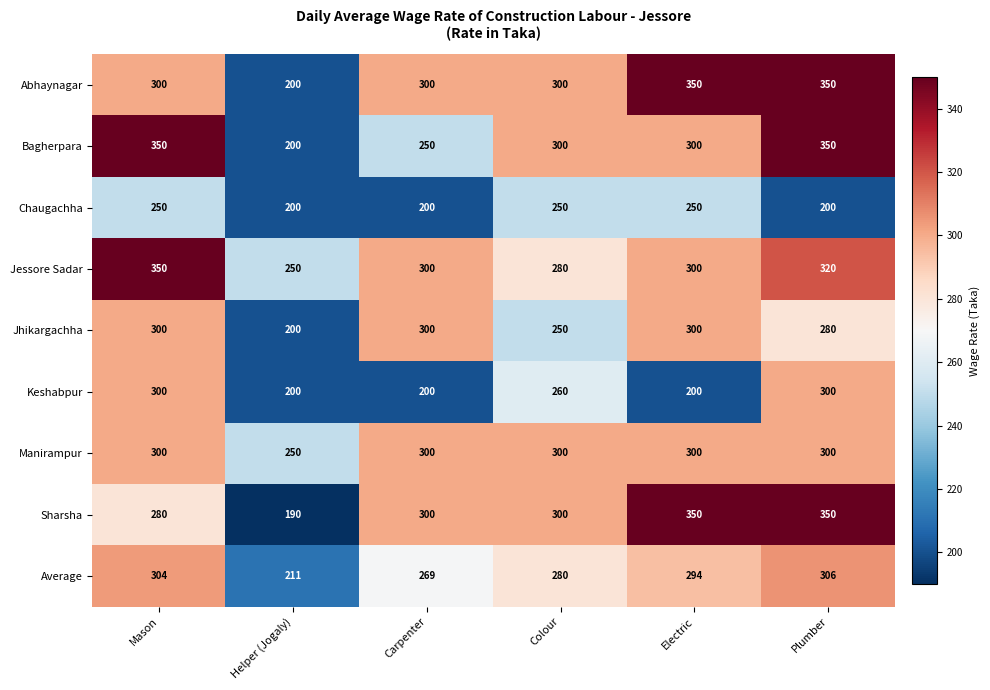

What is the difference between the highest and lowest values at Helper (Jogaly)?

60